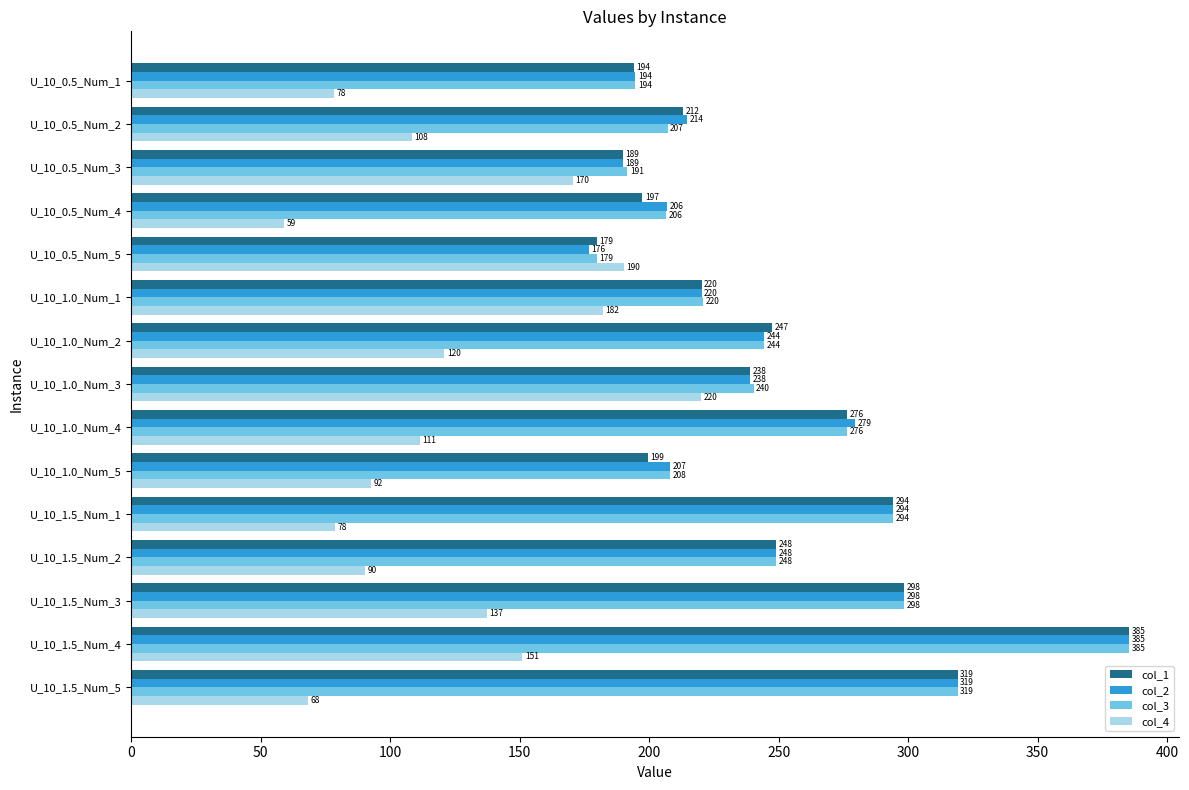

At which label is col_3 closest to 282?

U_10_1.0_Num_4